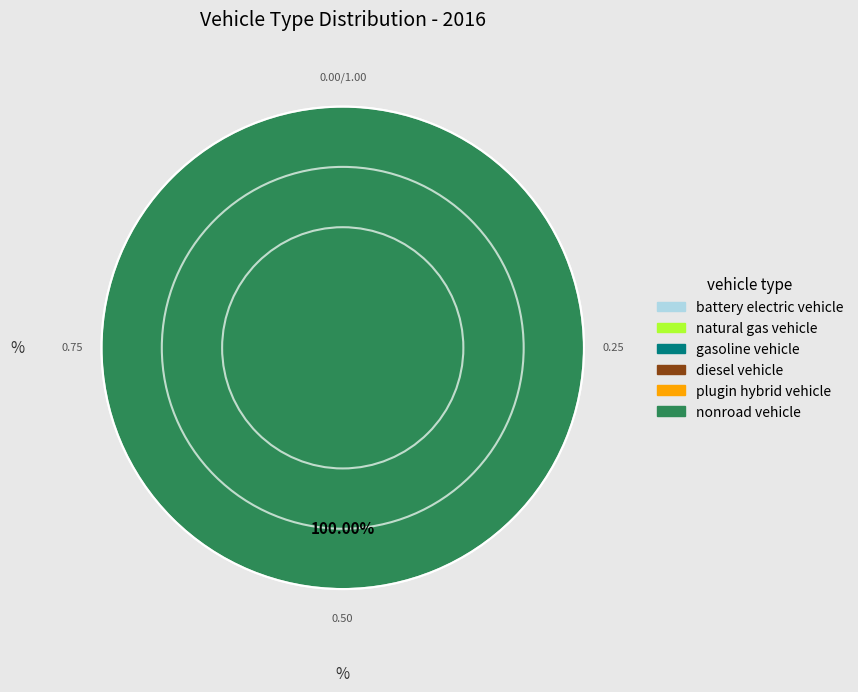

Rank the categories by value from lowest to highest.

battery electric vehicle, natural gas vehicle, gasoline vehicle, diesel vehicle, plugin hybrid vehicle, nonroad vehicle